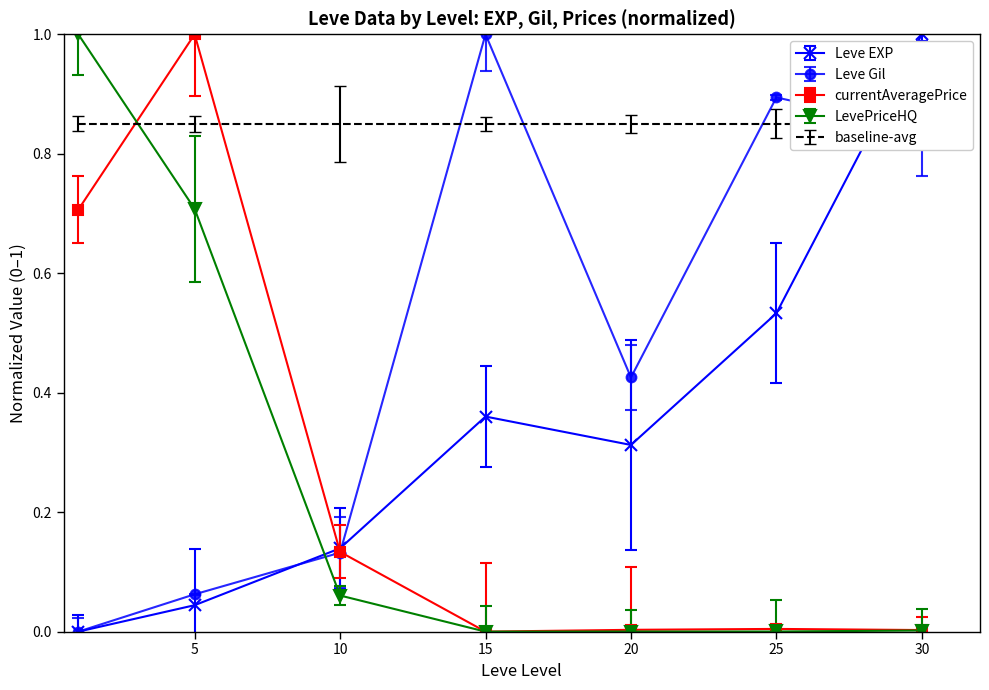

How many interior local peaks does the Leve Gil series have?

2